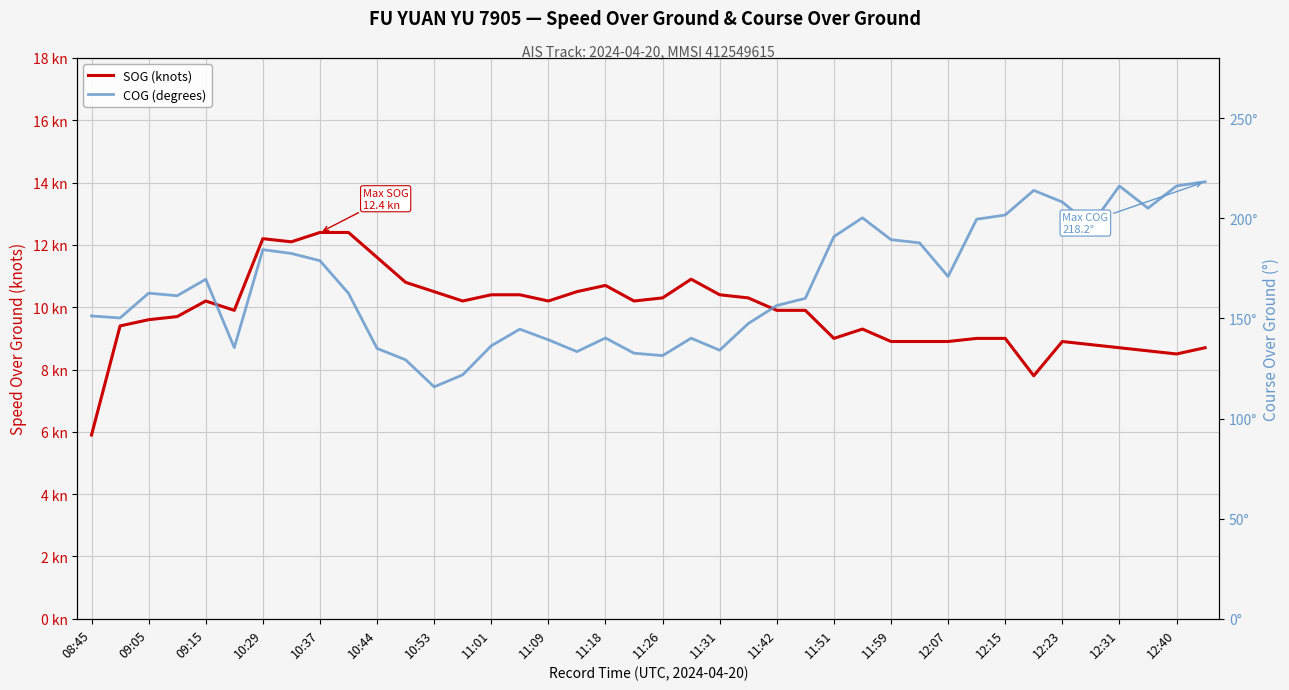

At 37, list the series in order from smallest to largest.

SOG (knots), COG (degrees)